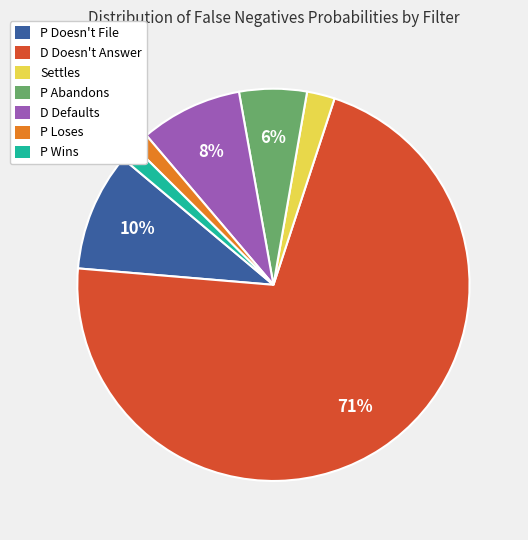

Which slice is the largest?

D Doesn't Answer